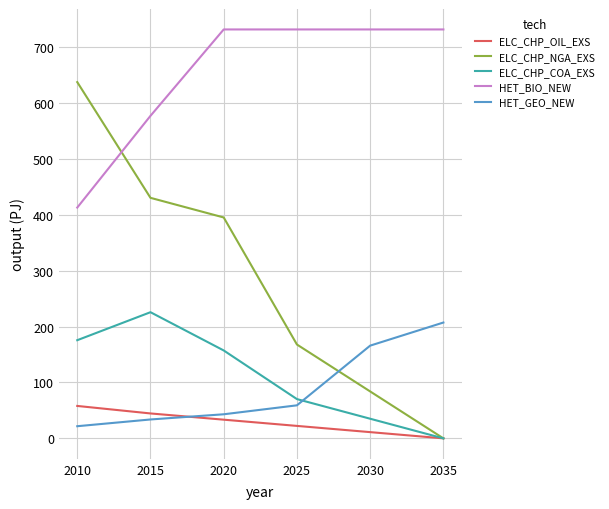

What is the average value of the ELC_CHP_NGA_EXS series?

285.9